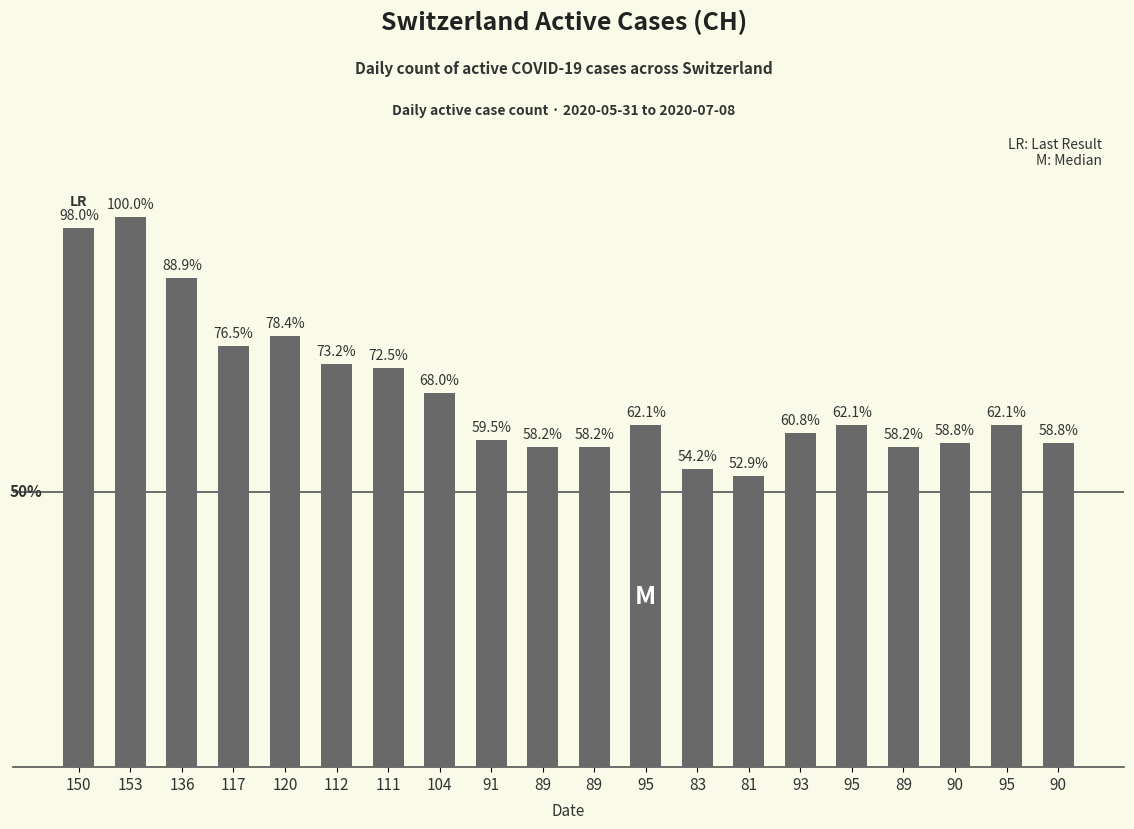

What is the label of the 17th bar from the left?

89